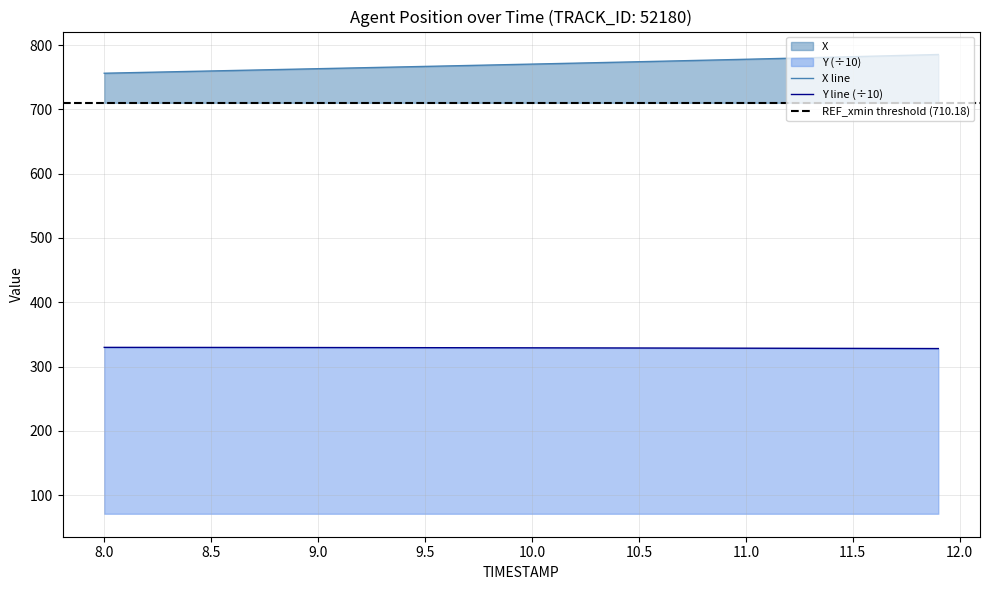

The value of Y line (÷10) at 10.0 is 329.1. True or false?

True